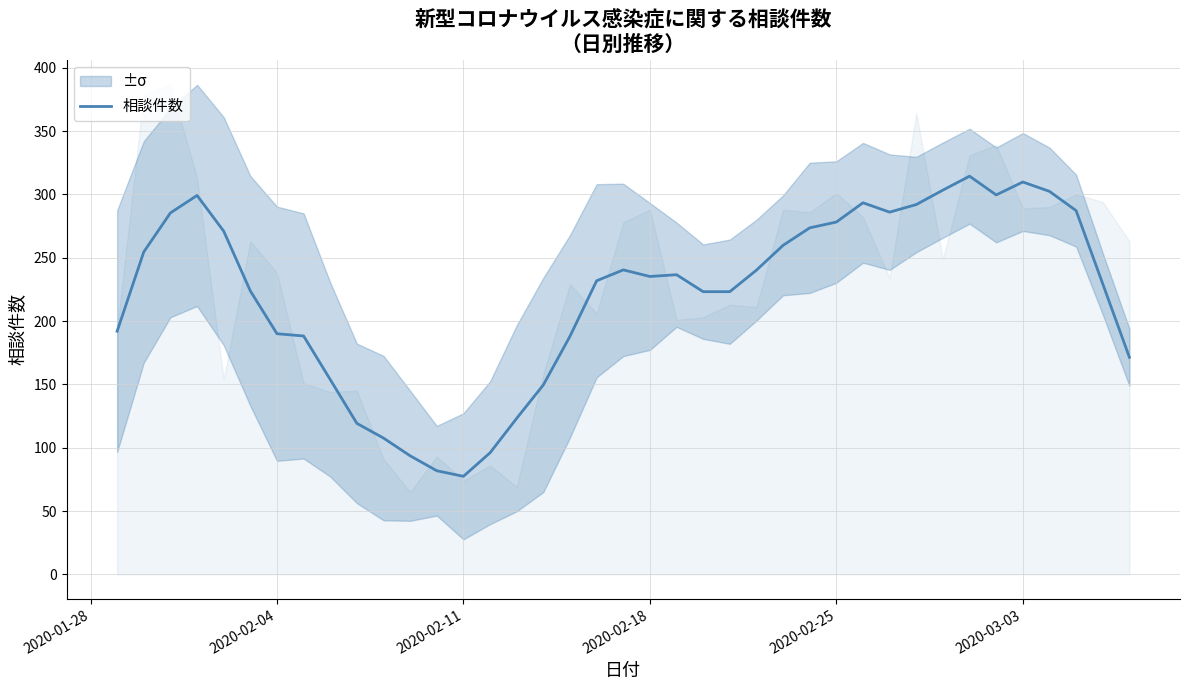

What is the maximum value for 相談件数?

314.4